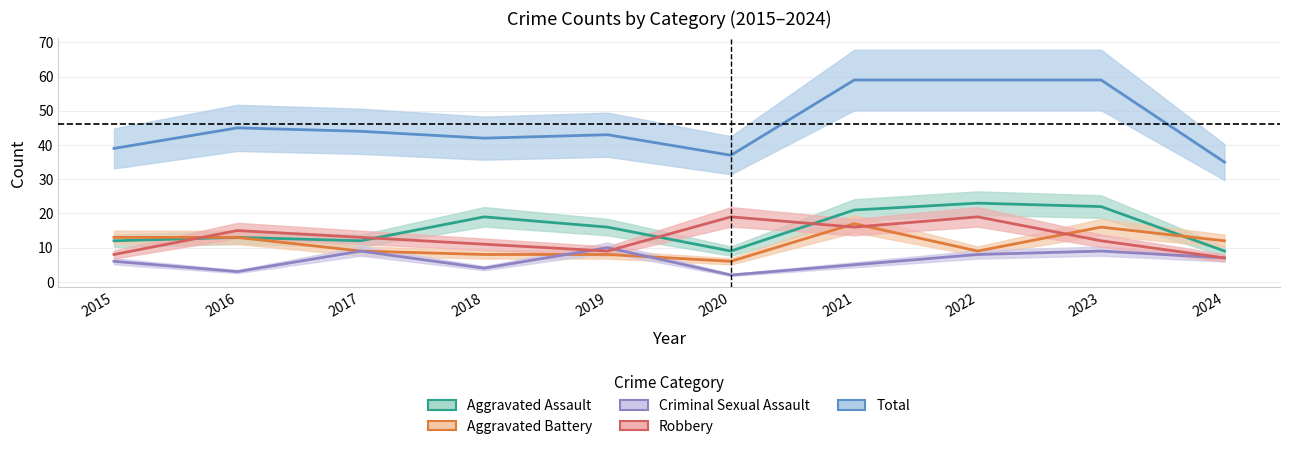

What is the average value of the Total series?

46